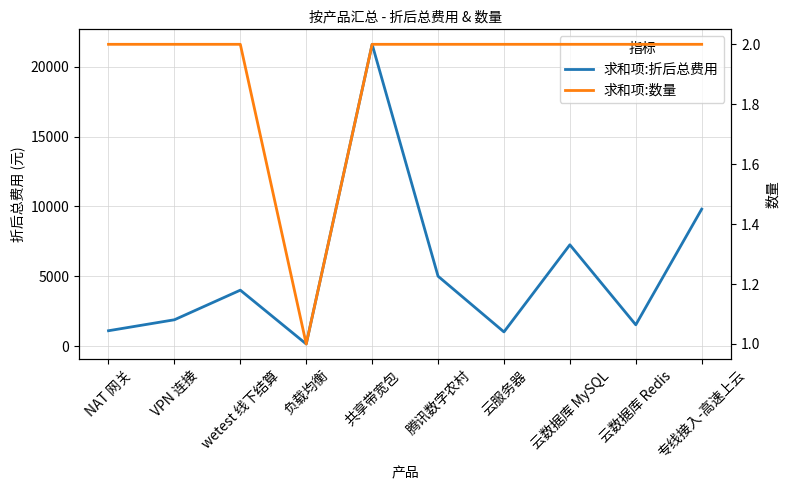

The value of 求和项:数量 at 专线接入-高速上云 is 3.1. True or false?

False